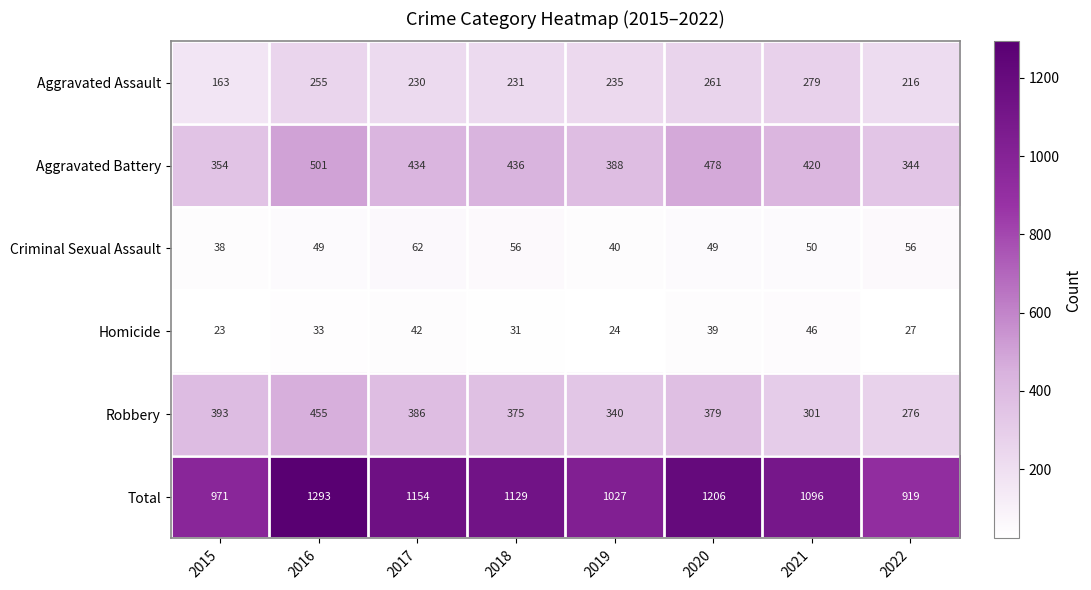

At which label is Criminal Sexual Assault closest to 50?

2021